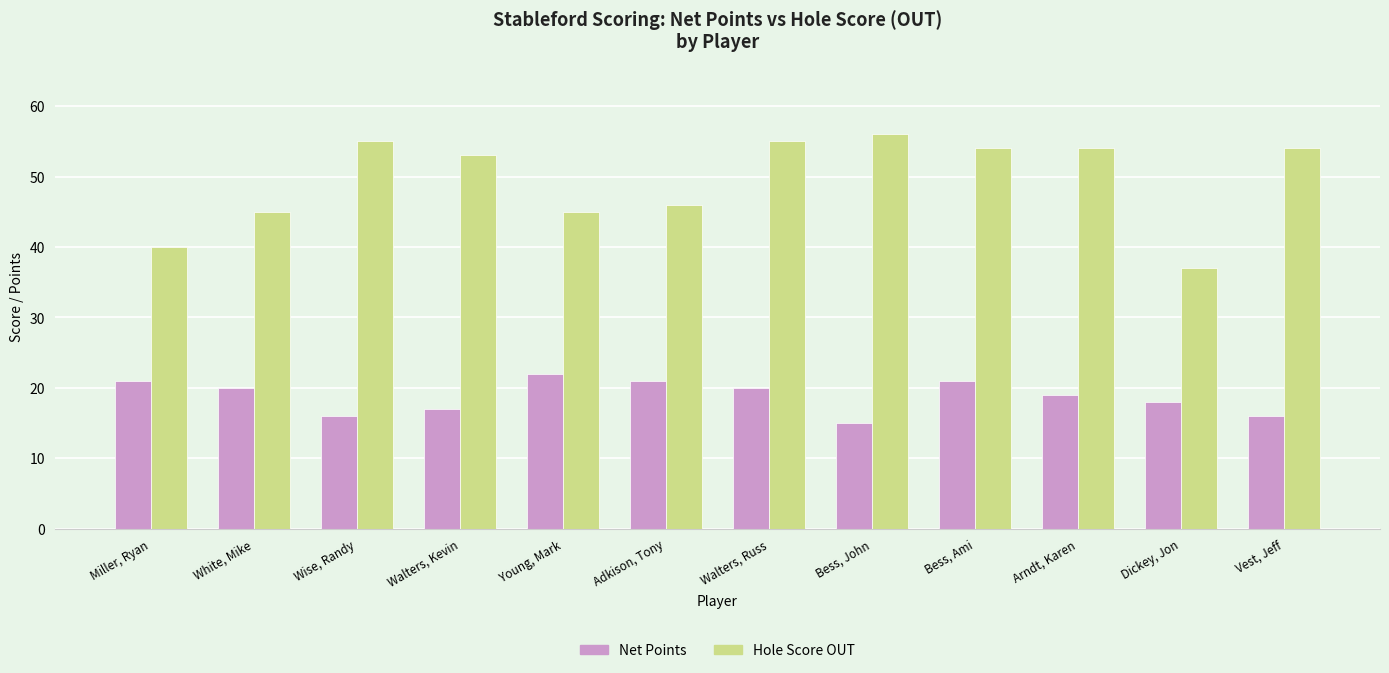

Where does the Hole Score OUT series first go above 54?

Wise, Randy